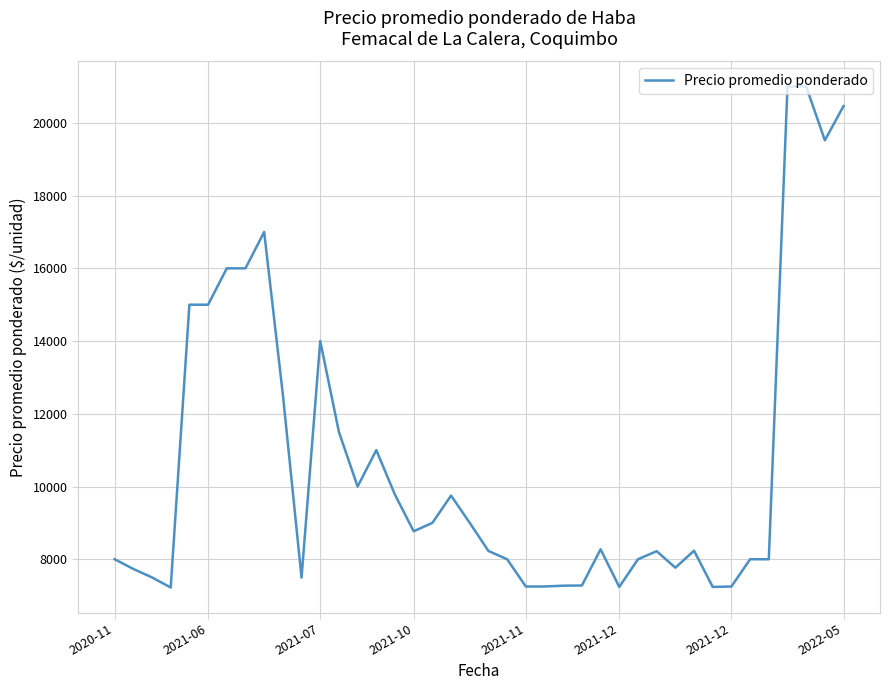

What is the greatest value displayed?

21000